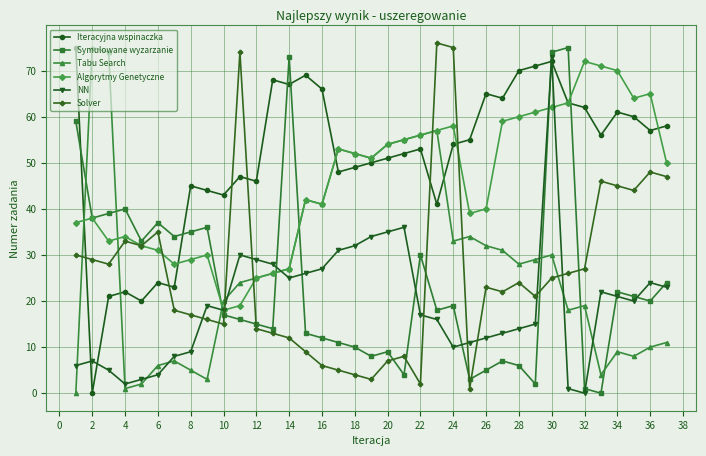

Which series has the largest total across all categories?

Iteracyjna wspinaczka